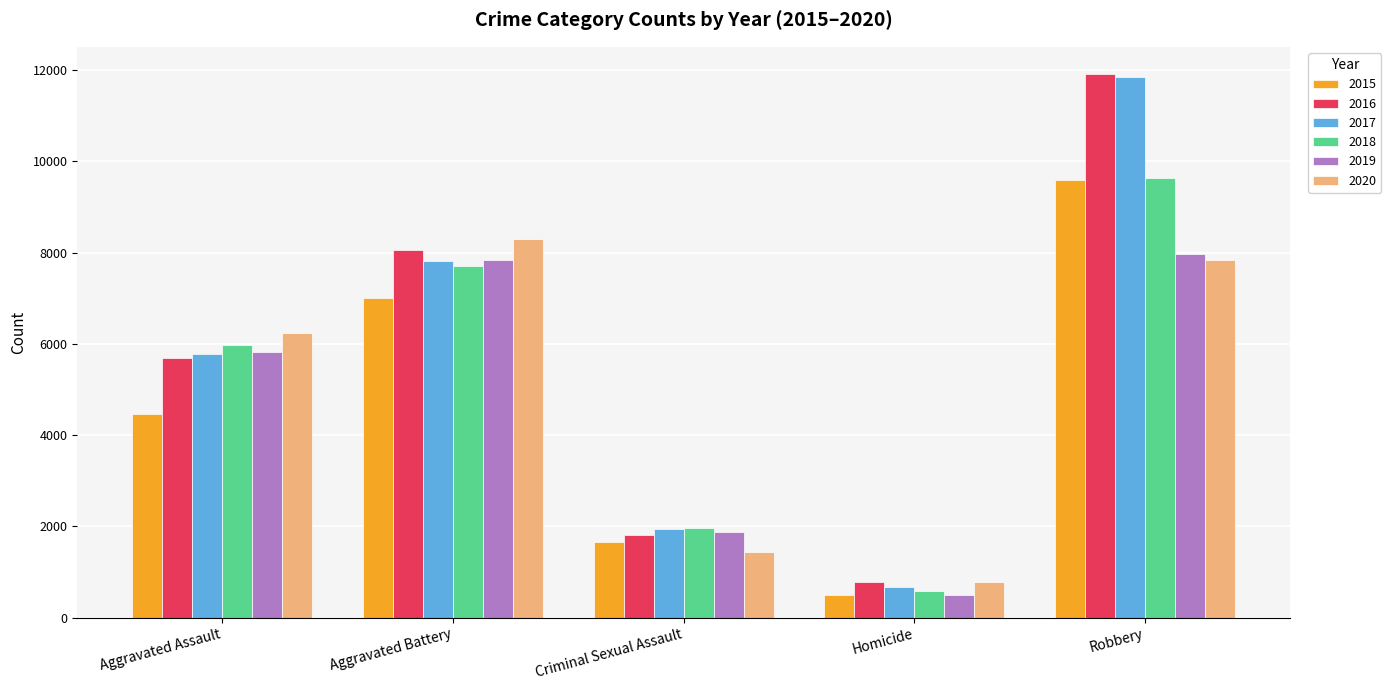

List the labels in order of 2018 value, smallest first.

Homicide, Criminal Sexual Assault, Aggravated Assault, Aggravated Battery, Robbery